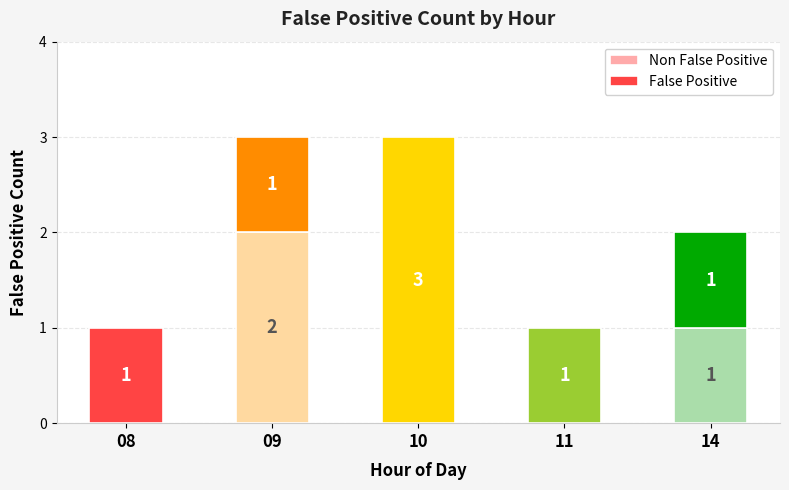

What is the total value across all series at 10?

3